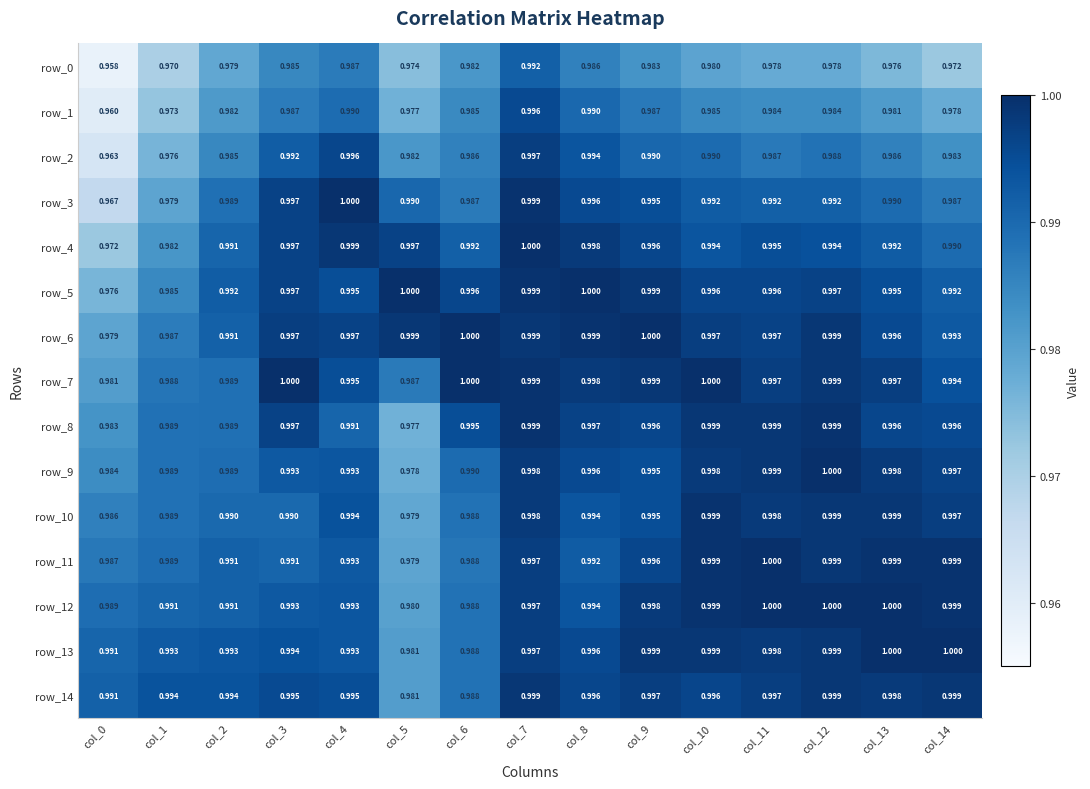

Is the value of row_3 at col_1 greater than the value of row_12 at col_1?

No